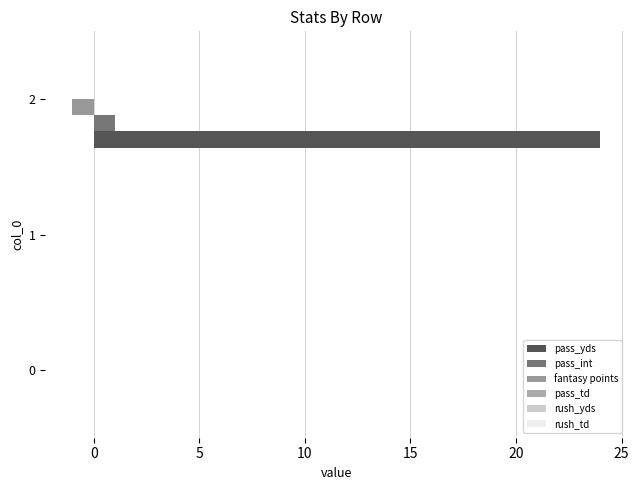

How many series are shown in this chart?

3